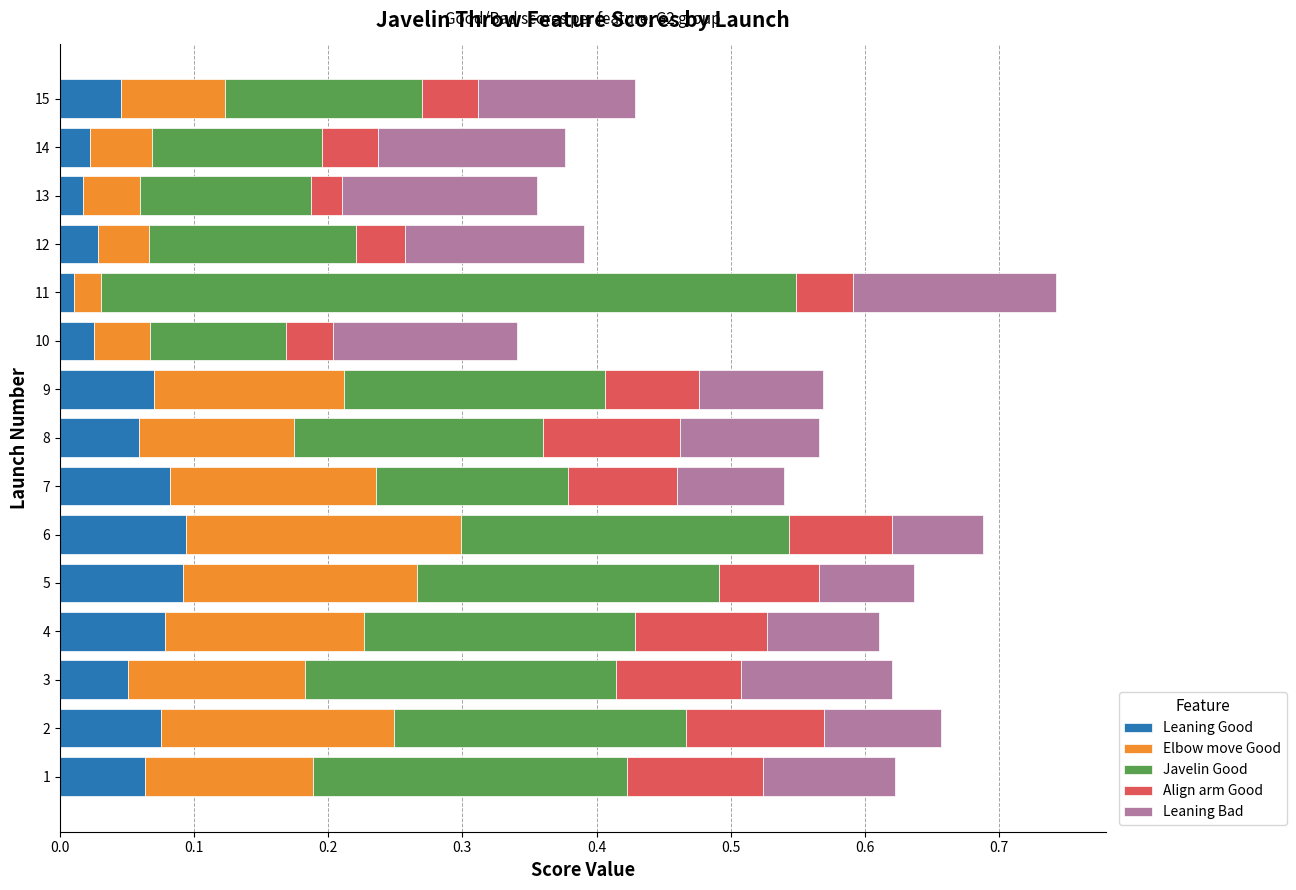

Count the Leaning Good values in the range 0 to 1.

15